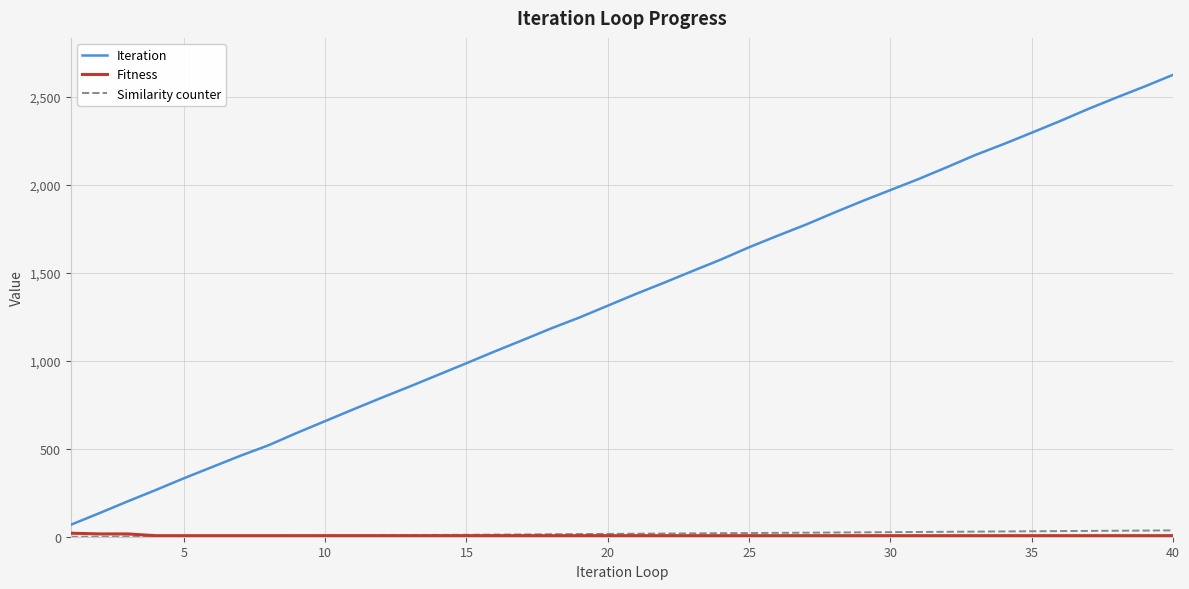

What is the maximum value shown in the chart?

2625